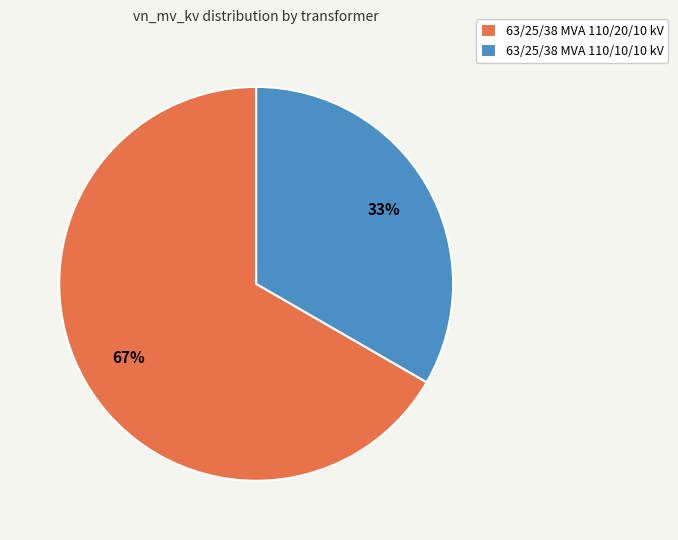

True or false: 63/25/38 MVA 110/20/10 kV accounts for 67% of the total.

True